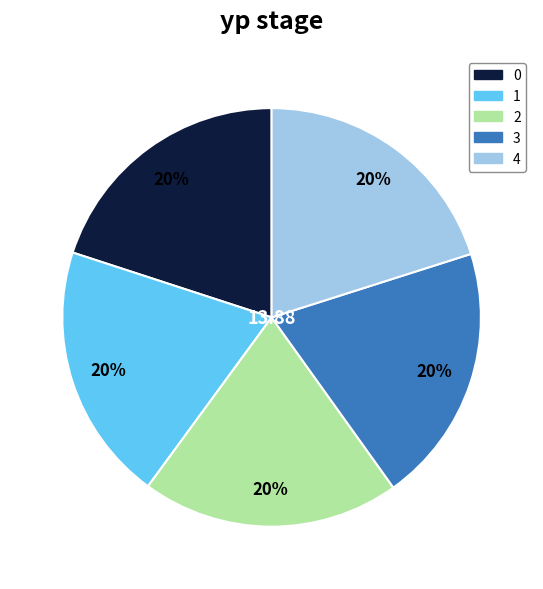

True or false: 1 accounts for 20% of the total.

True